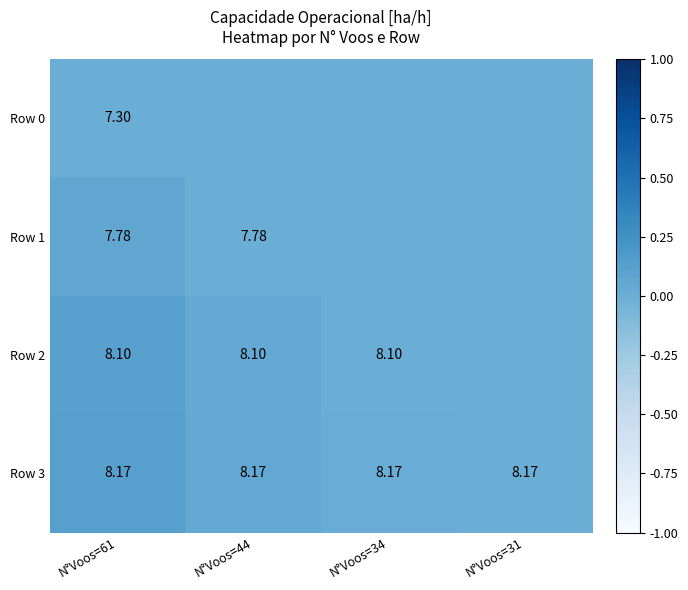

Is the value of Row 2 at N°Voos=61 greater than the value of Row 3 at N°Voos=61?

No